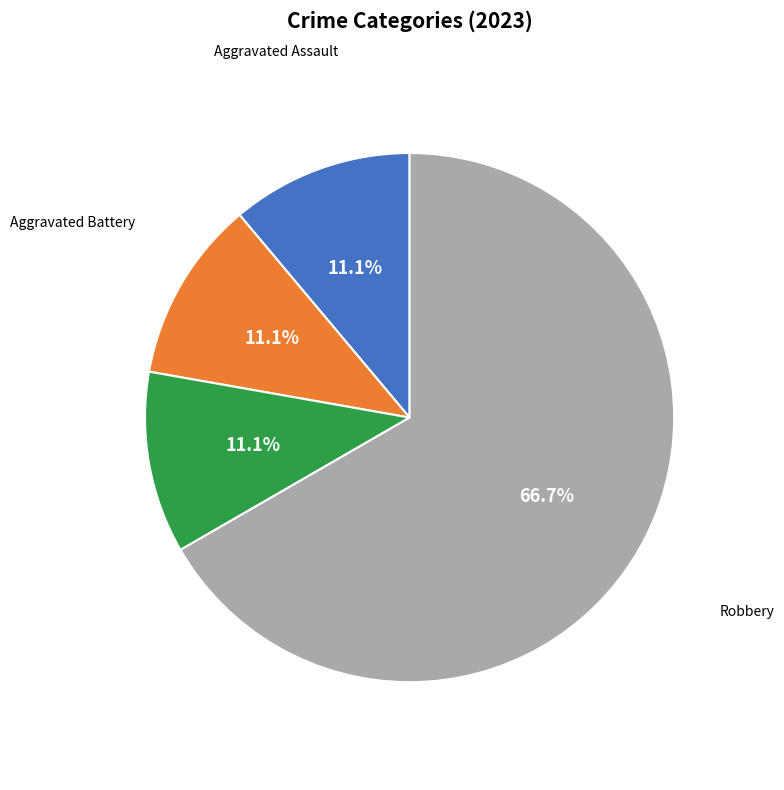

Is there a majority slice in this chart?

Yes